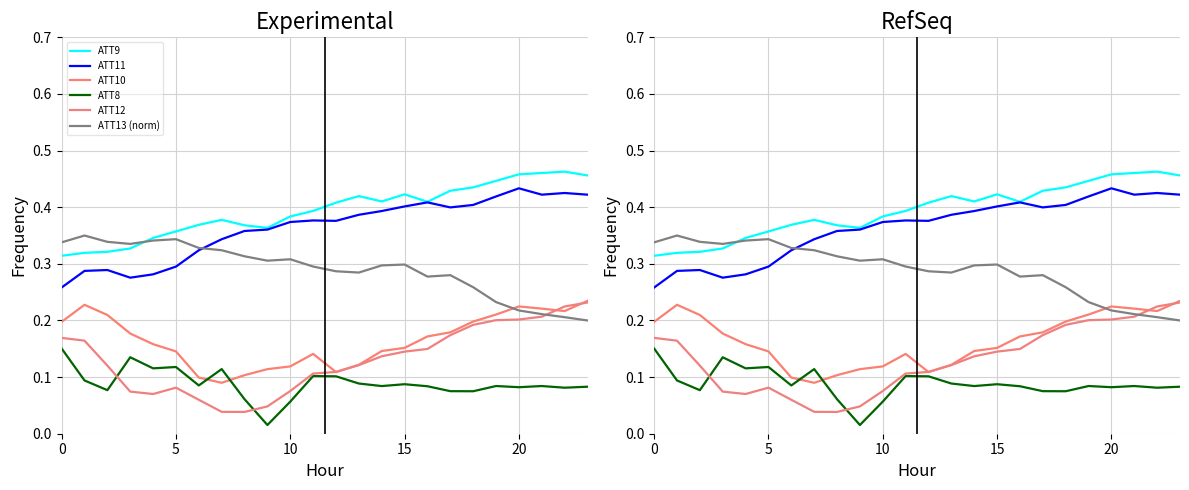

What is the greatest value displayed?

0.5